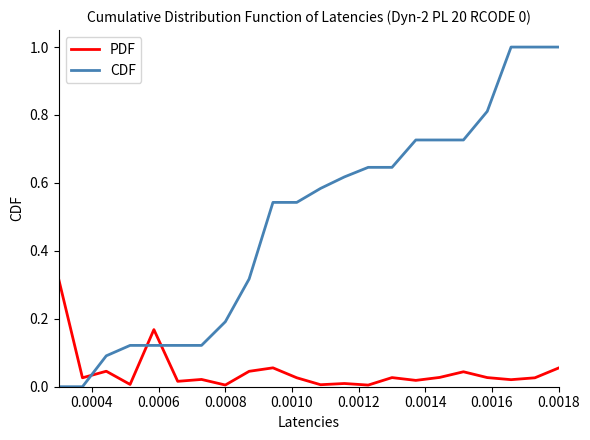

How many intersections are there between PDF and CDF?

3